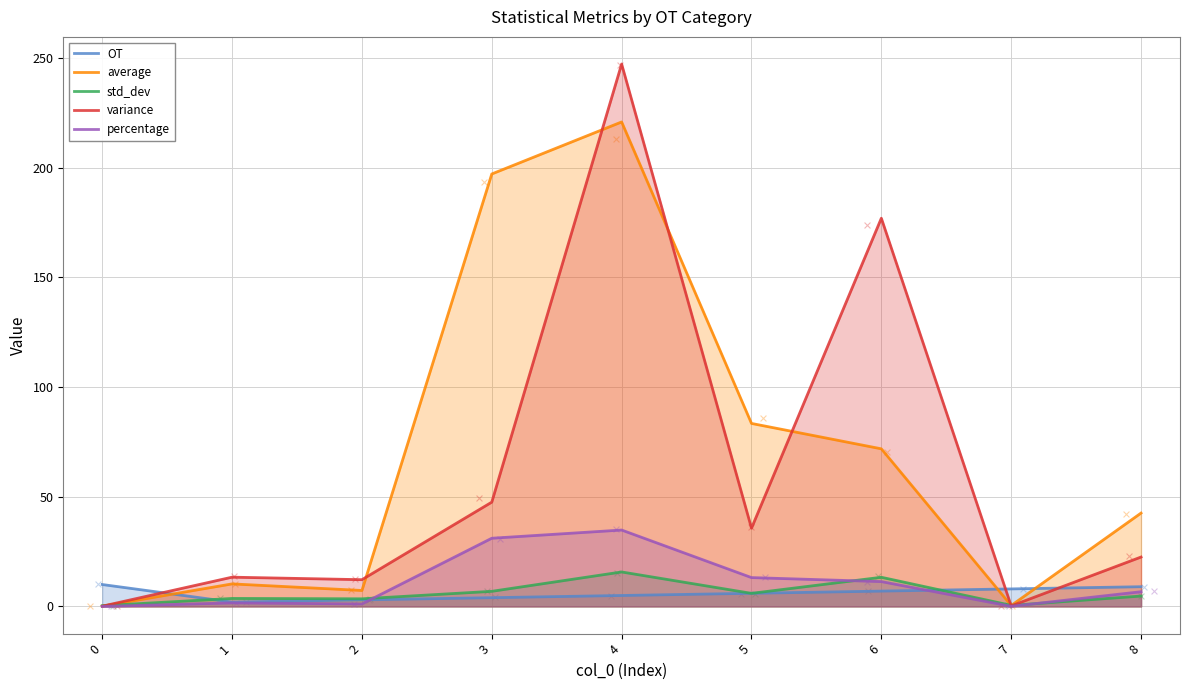

At how many categories does at least one series exceed 1?

9